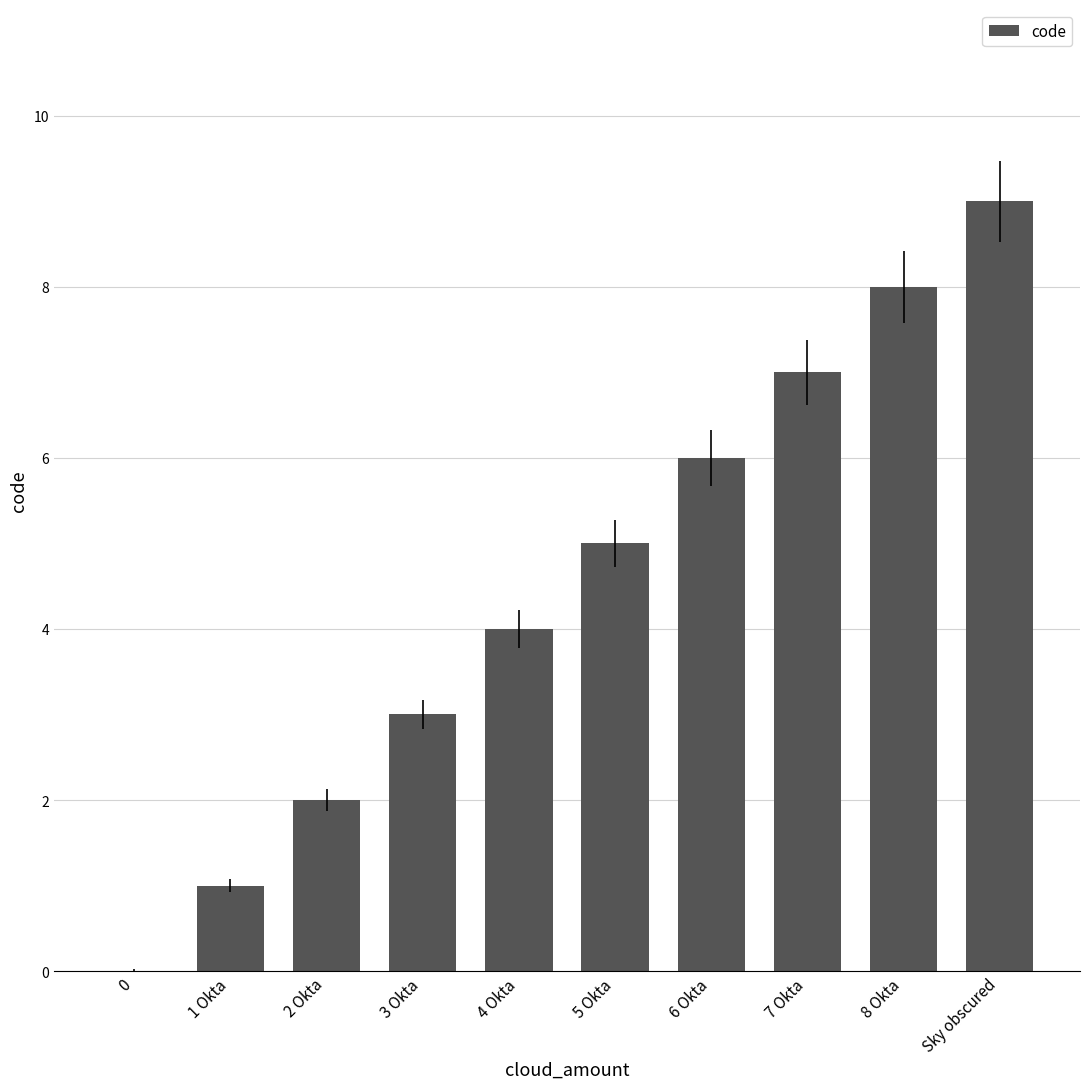

True or false: the data shows 7 at 4 Okta.

False